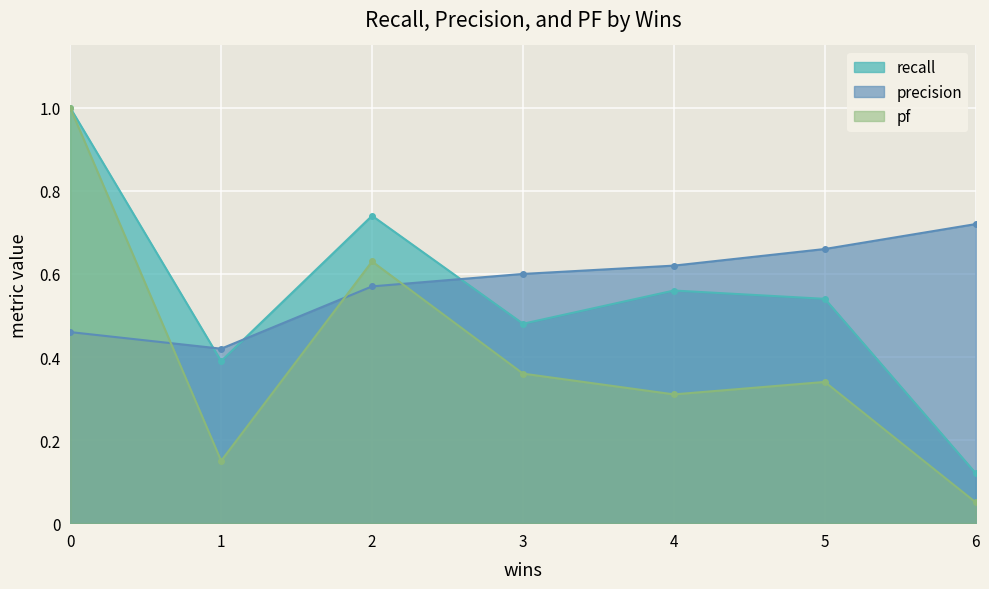

How many lines are shown in the chart?

3